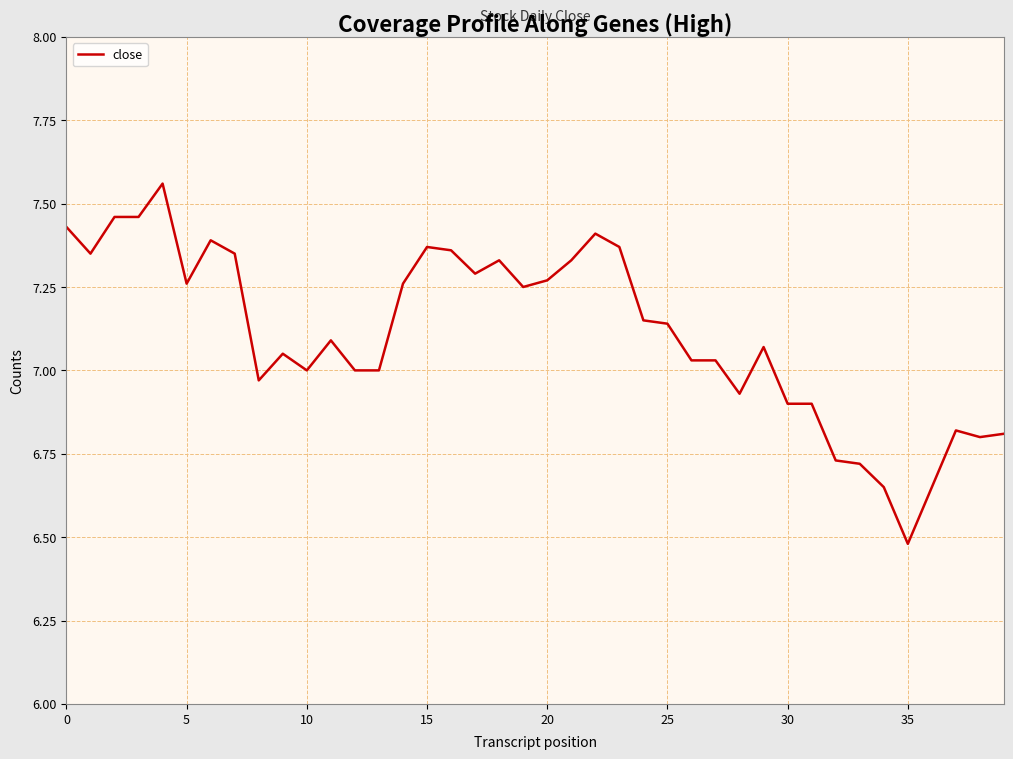

What is the smallest value displayed?

6.5